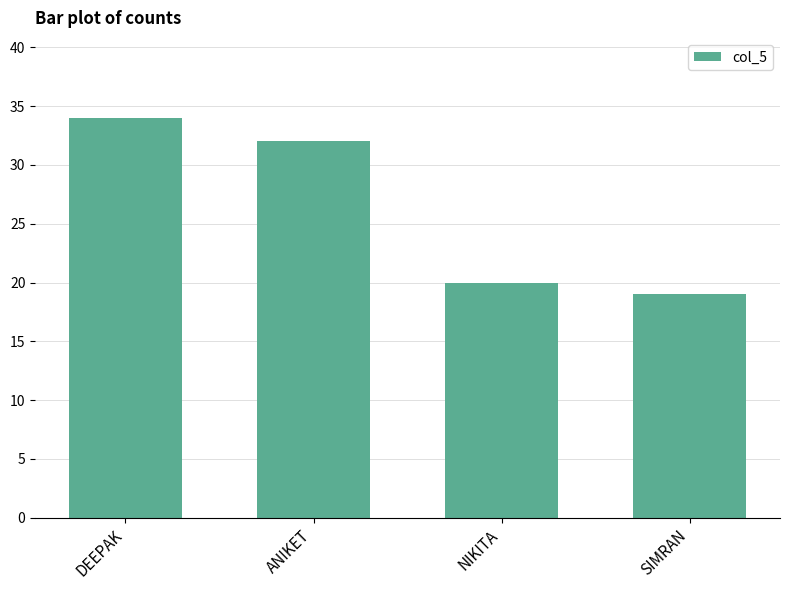

What is the difference between the values at NIKITA and SIMRAN?

1